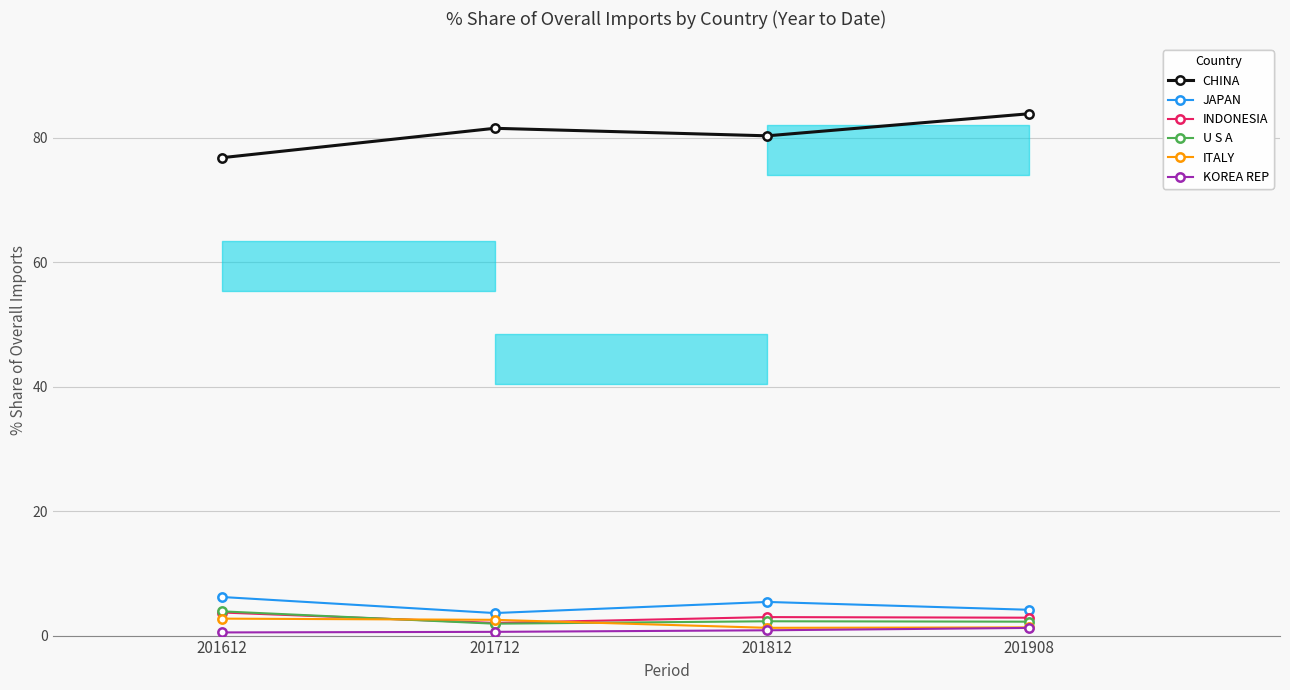

Is it true that U S A equals 1.3 at 201712?

False